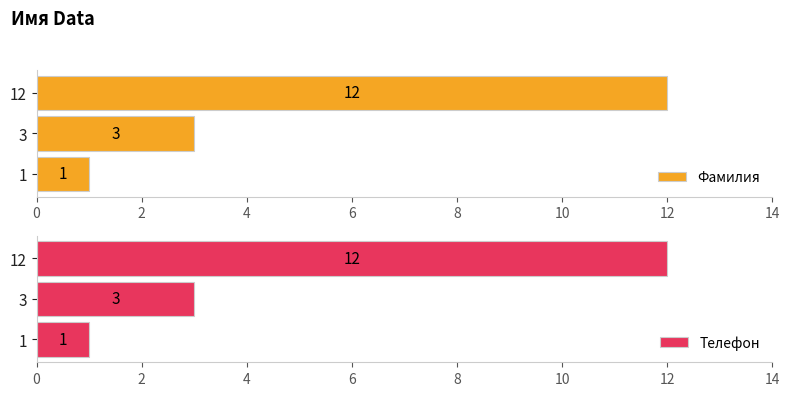

What is the difference between the Фамилия values at 3 and 12?

9